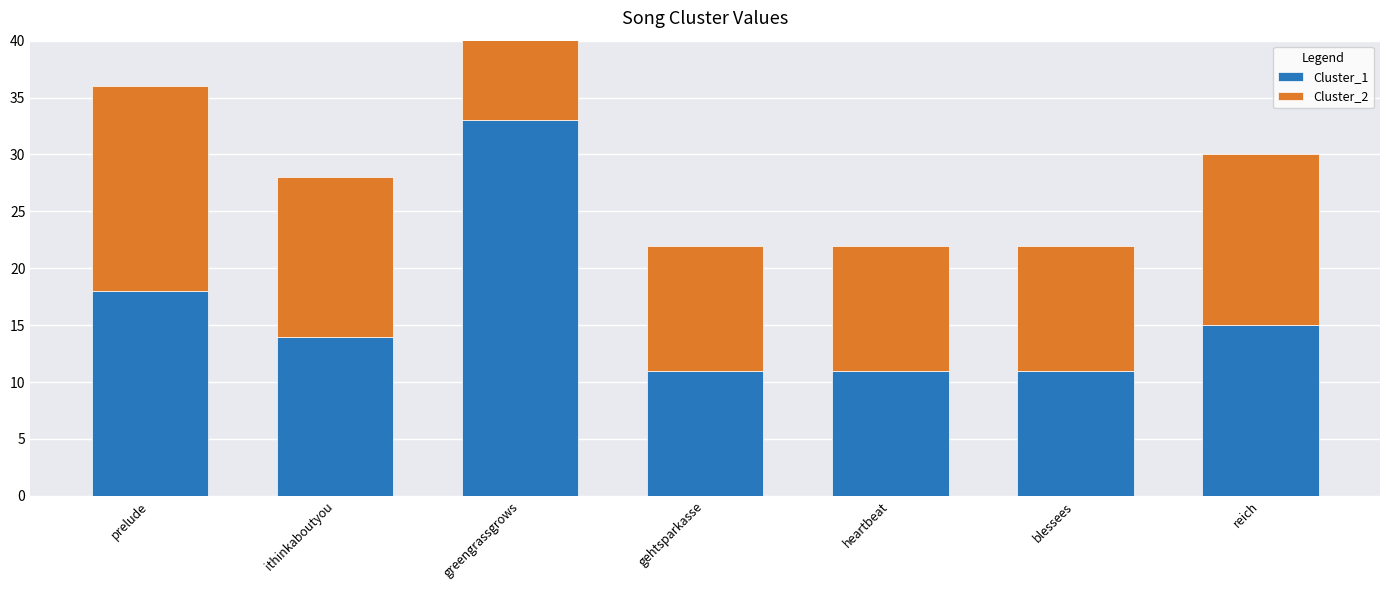

Which series has the largest total across all categories?

Cluster_1